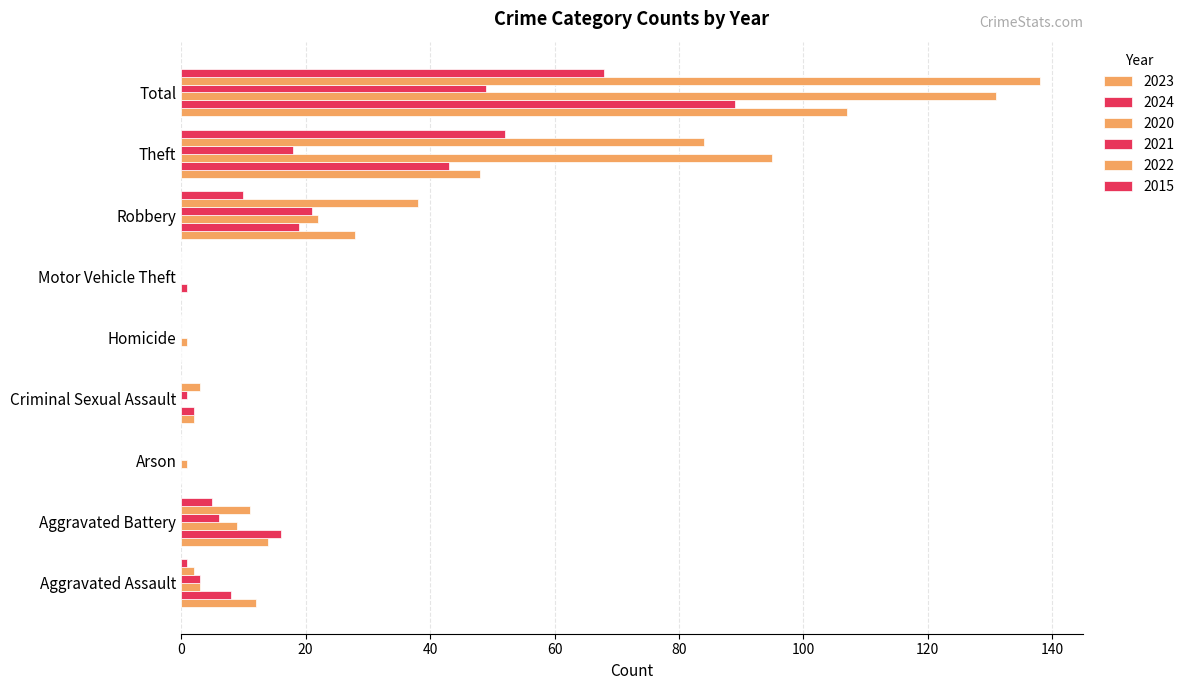

How many data points does each series have?

9